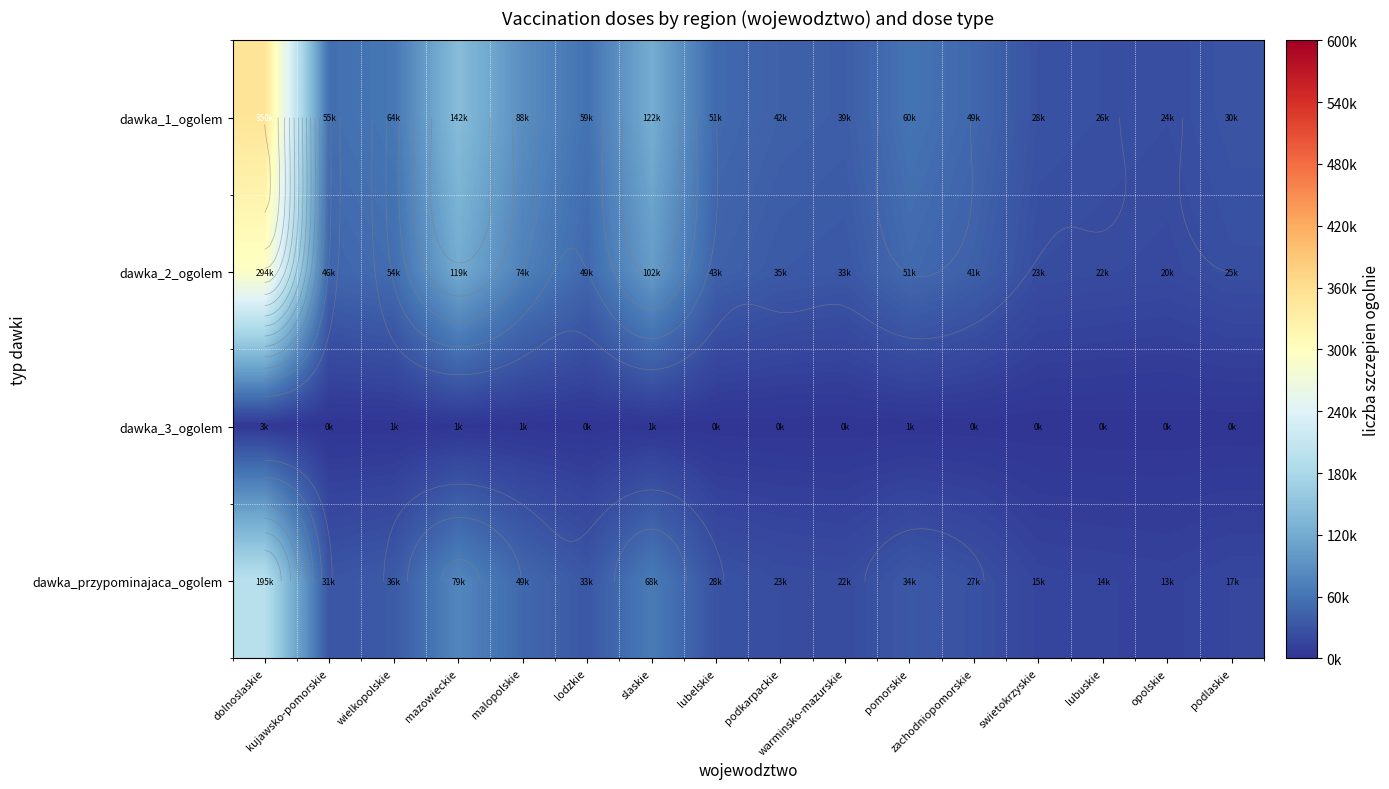

Rank the series by their average value, from highest to lowest.

dawka_1_ogolem, dawka_2_ogolem, dawka_przypominajaca_ogolem, dawka_3_ogolem